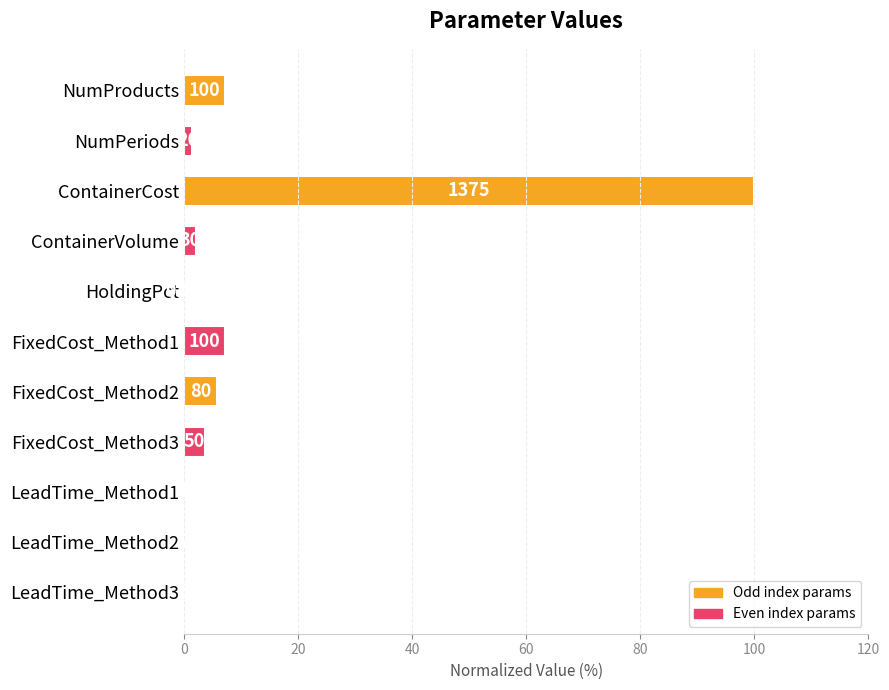

What is the sum of all values?

128.1